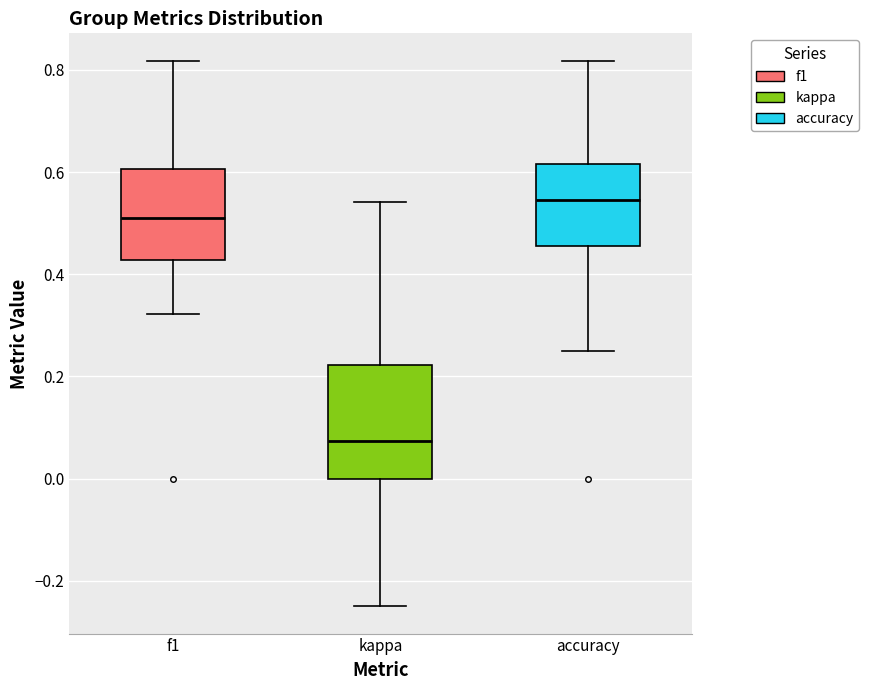

Reading left to right, transcribe this box plot: for each box, give where its median line is, the range the box spans, and where its two whiskers end, as read against the y-axis. The values are not printed on the chart, so give them approximately, as read against the axis.

f1: median 0.52, box 0.42 to 0.60, whiskers 0.32 to 0.82
kappa: median 0.08, box 0.00 to 0.22, whiskers -0.24 to 0.54
accuracy: median 0.54, box 0.46 to 0.62, whiskers 0.26 to 0.82